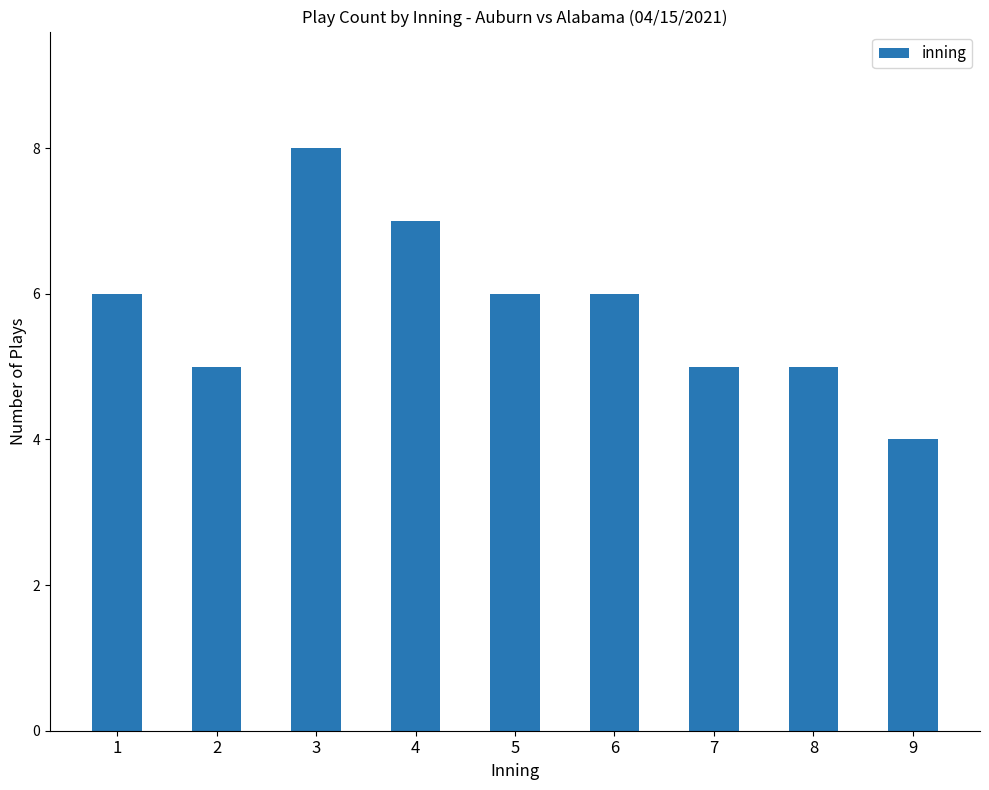

How many data points does each series have?

9